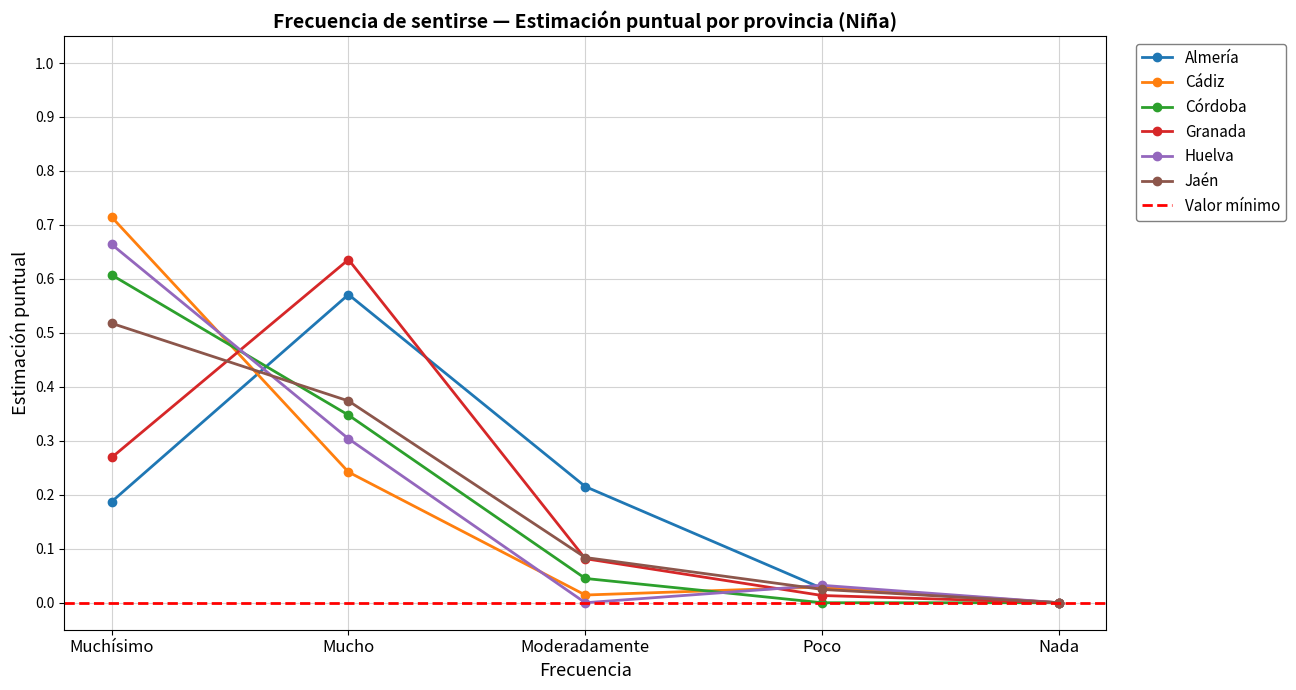

Is this an area chart (filled region under the line)?

No